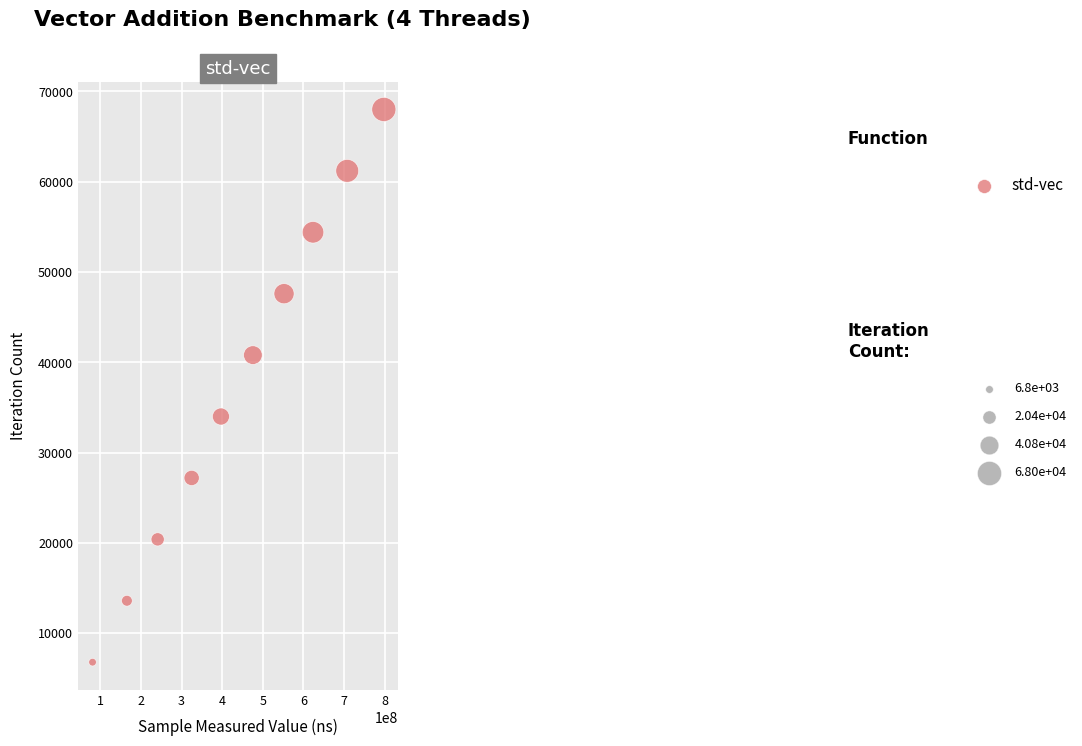

What is the average X value?

436700738